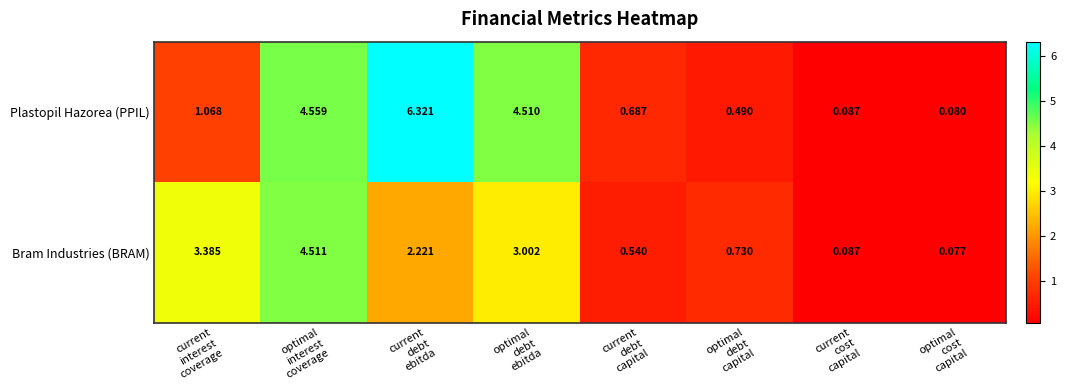

List the series in order of their peak value, highest first.

Plastopil Hazorea (PPIL), Bram Industries (BRAM)